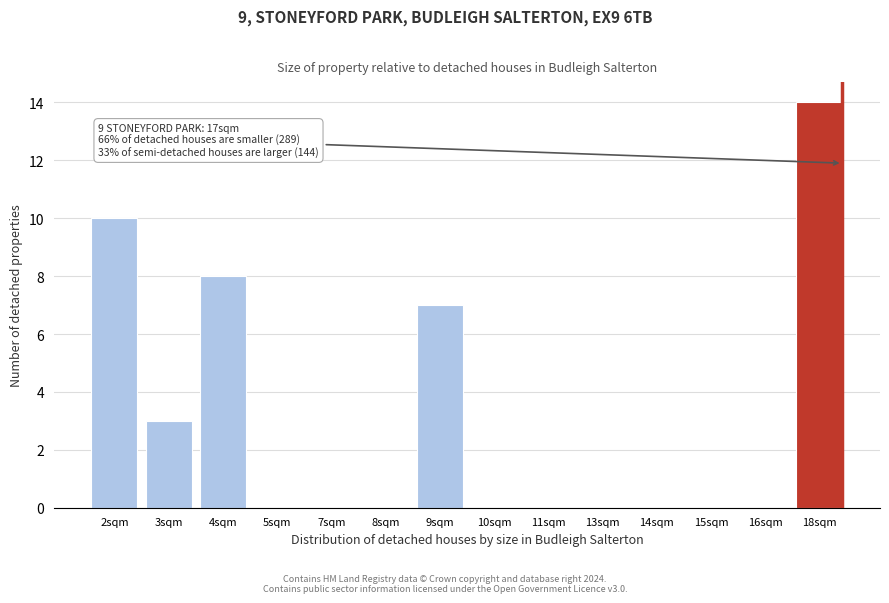

Reading left to right, list all the values displayed in this chart.

2sqm=10	3sqm=3	4sqm=8	5sqm=0	7sqm=0	8sqm=0	9sqm=7	10sqm=0	11sqm=0	13sqm=0	14sqm=0	15sqm=0	16sqm=0	18sqm=14